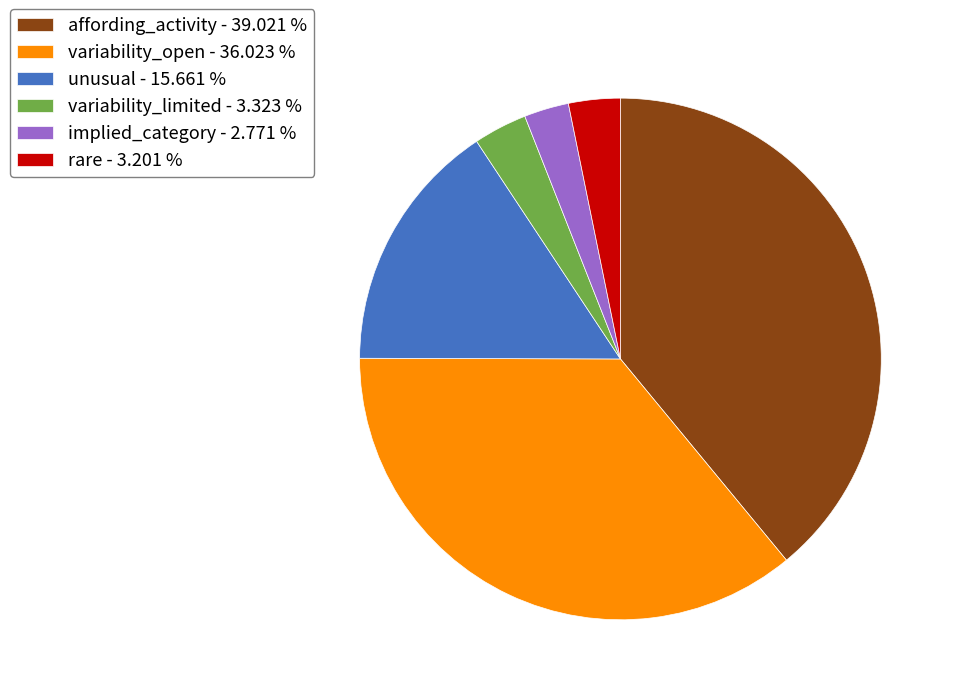

What is the largest slice in the pie chart?

affording_activity